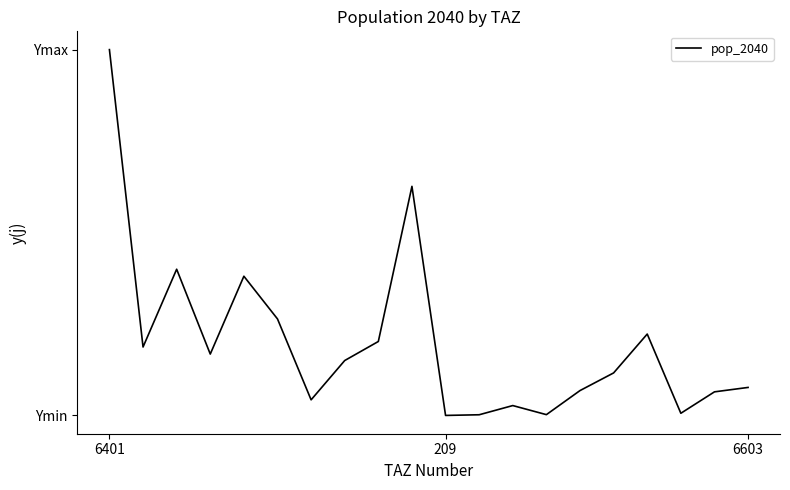

Which category has the highest value across all series?

6401